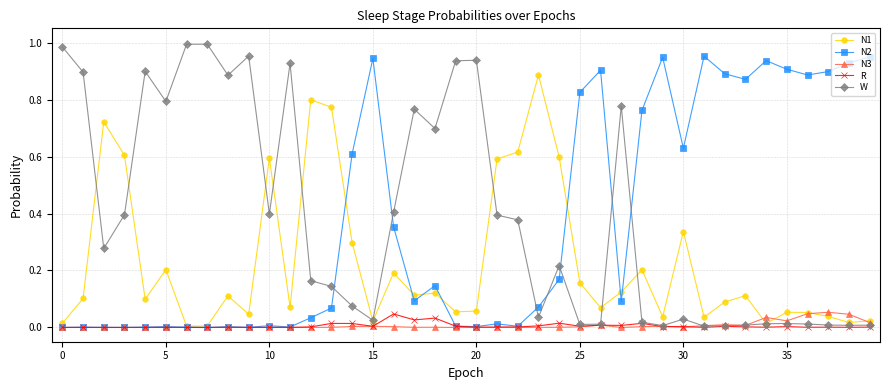

Is this an area chart (filled region under the line)?

No